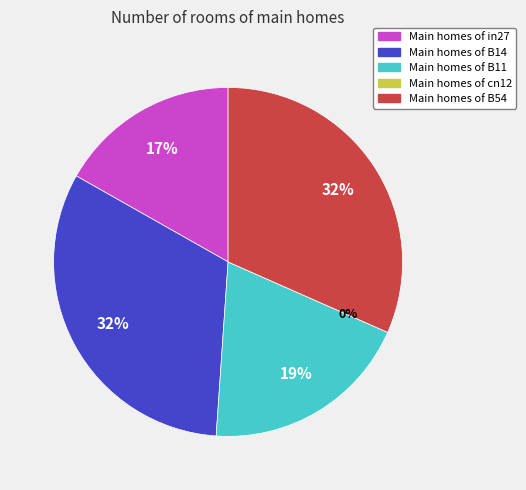

How many slices are in this pie chart?

5